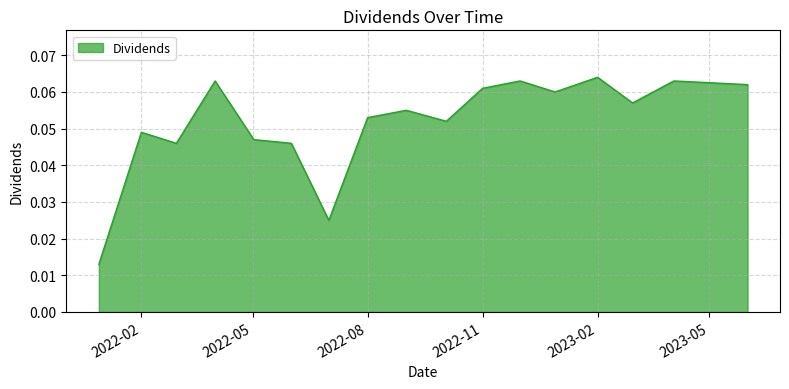

List the labels in order of value, smallest first.

2021-12-29, 2022-07-01, 2022-03-01, 2022-06-01, 2022-05-02, 2022-02-01, 2022-10-03, 2022-08-01, 2022-09-01, 2023-03-01, 2022-12-29, 2022-11-01, 2023-06-01, 2022-04-01, 2022-12-01, 2023-04-03, 2023-02-01